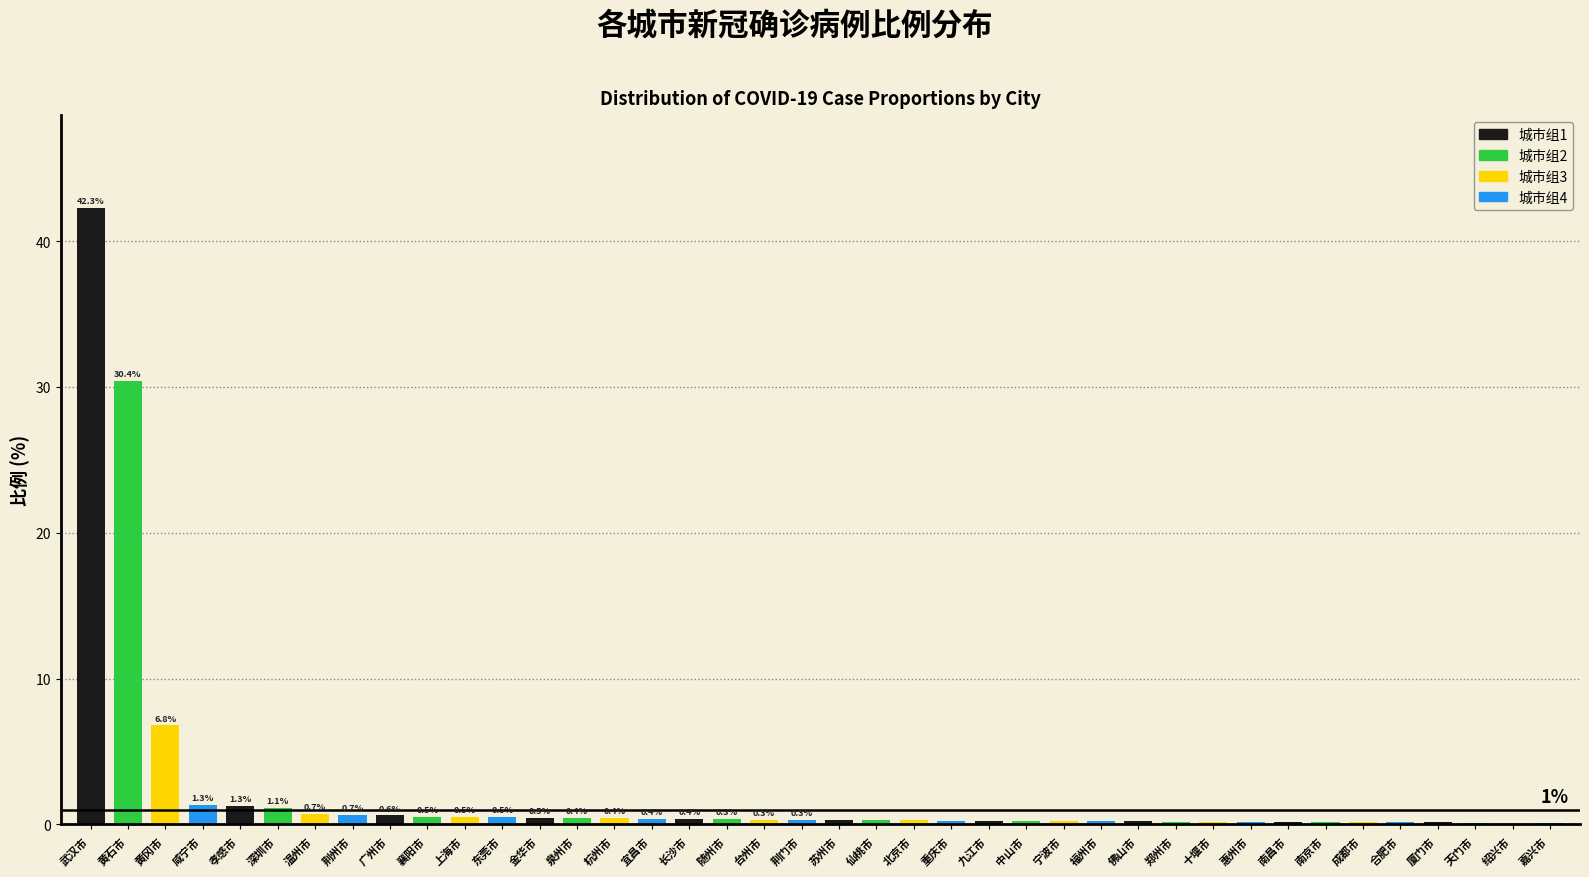

What is the sum of the values at 十堰市 and 温州市?

0.9